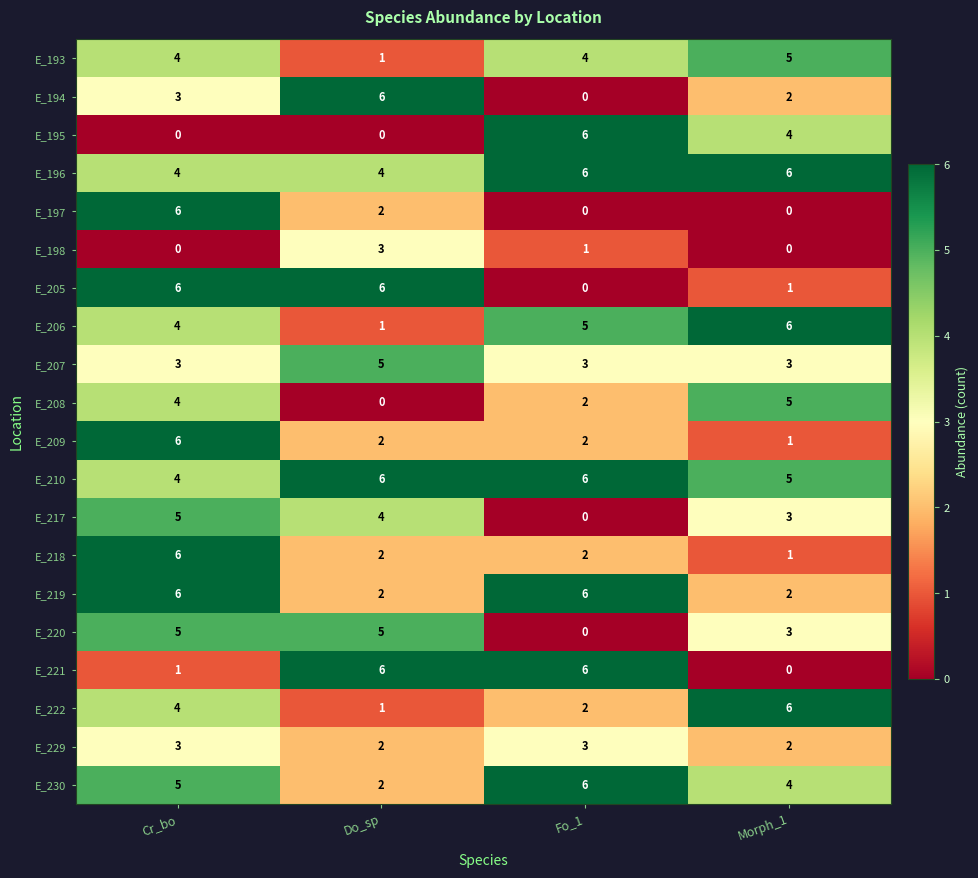

The E_230 series shows 2 at Do_sp. True or false?

True